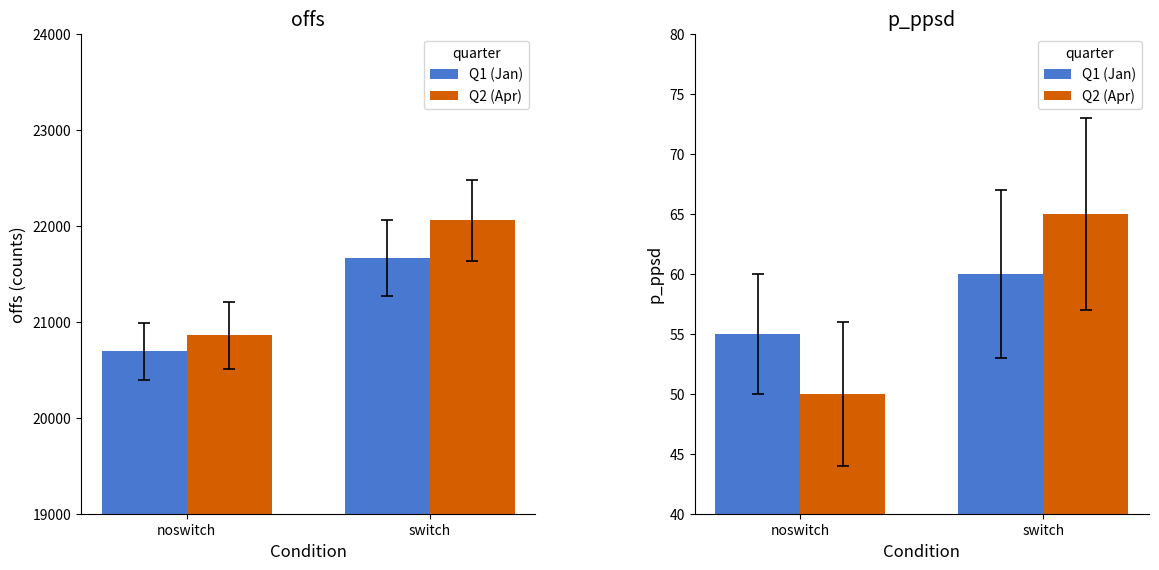

How many bars are there in each group?

2